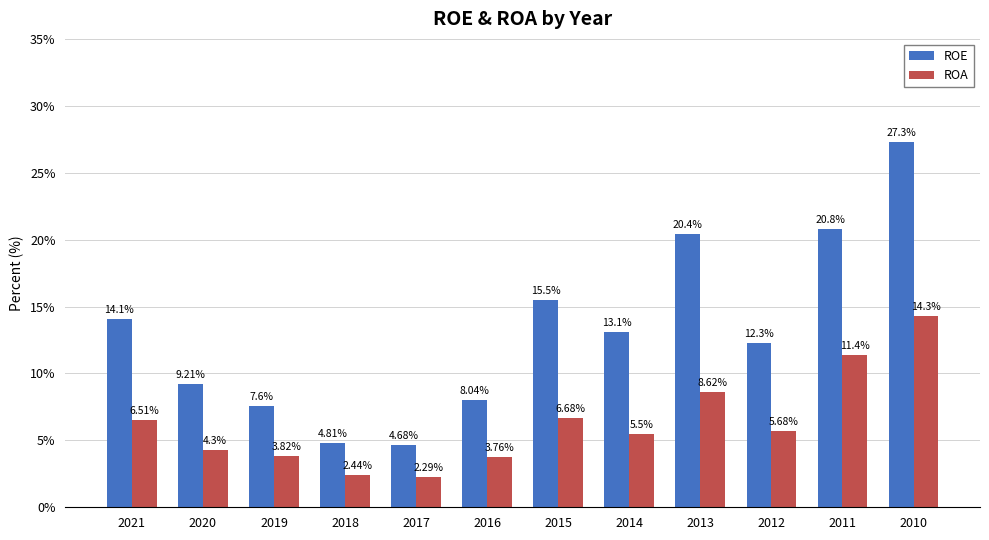

Rank the categories by ROA value from lowest to highest.

2017, 2018, 2016, 2019, 2020, 2014, 2012, 2021, 2015, 2013, 2011, 2010